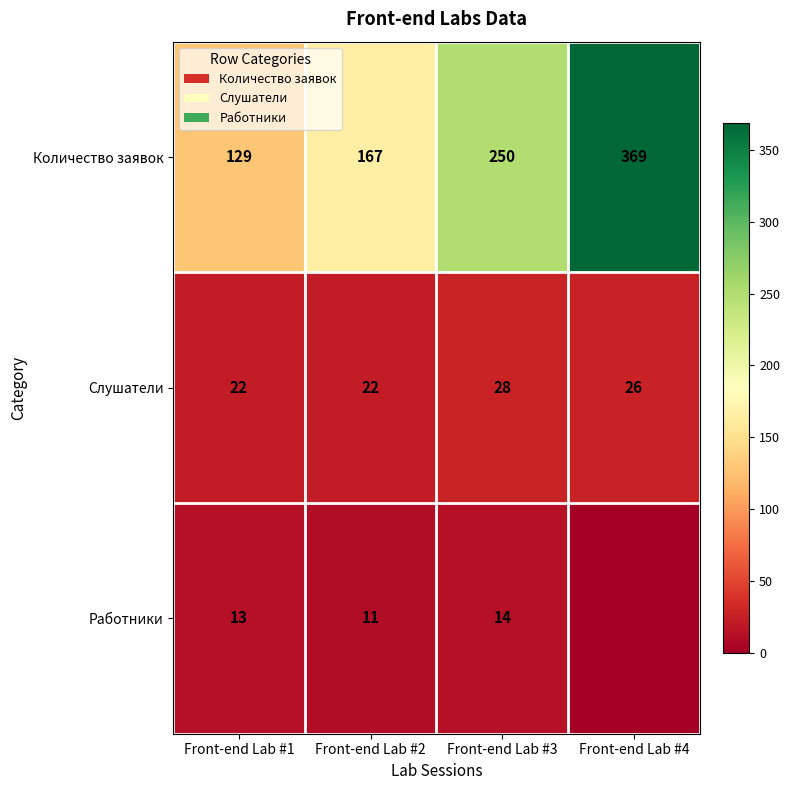

Is the value of Количество заявок at Front-end Lab #1 greater than the value of Слушатели at Front-end Lab #4?

Yes